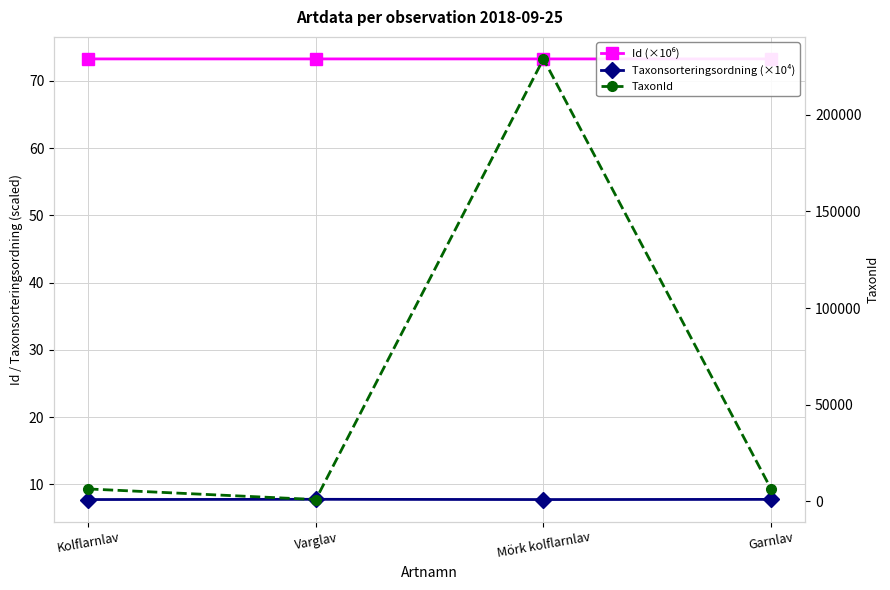

How many distinct data groups are displayed?

3